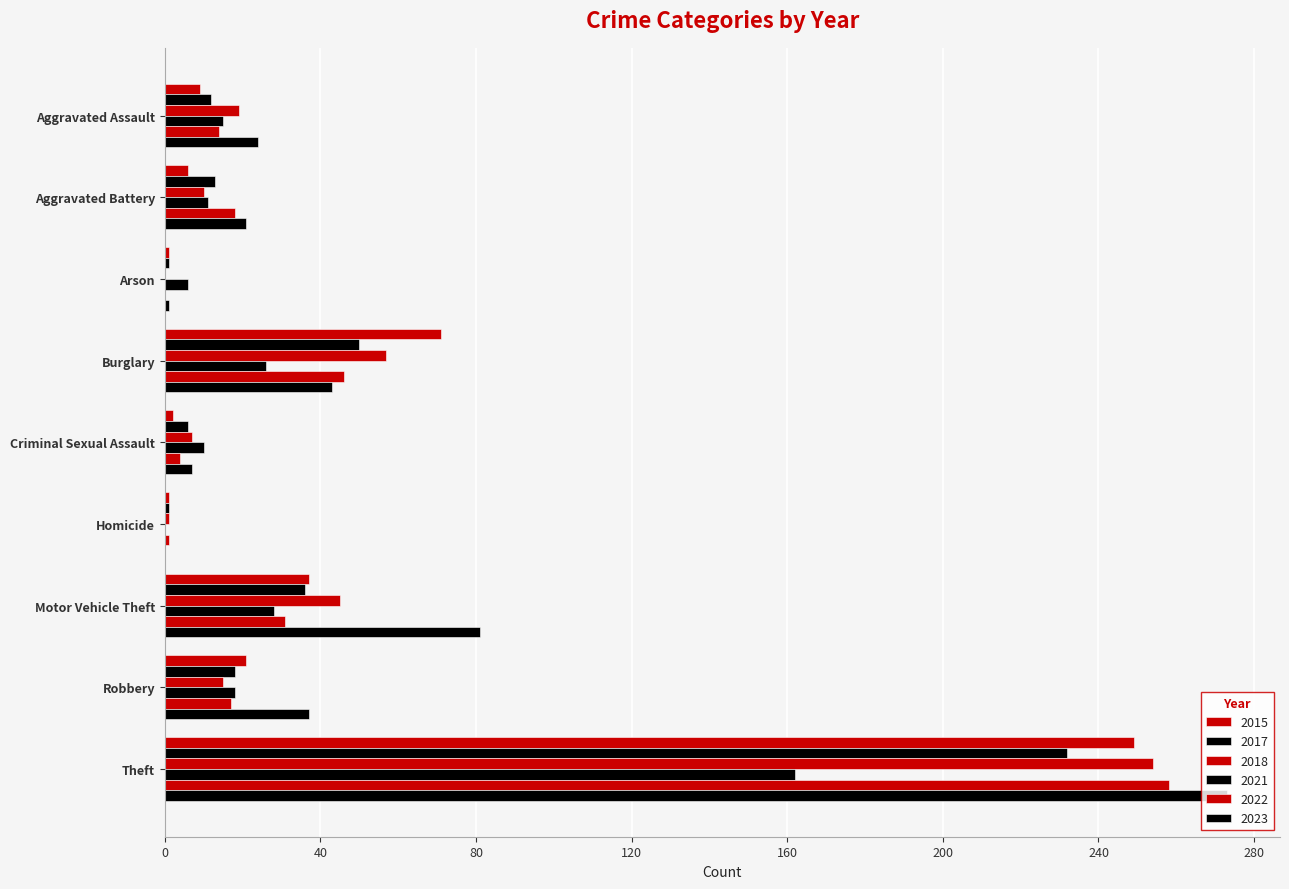

How many values in 2021 are above zero?

8